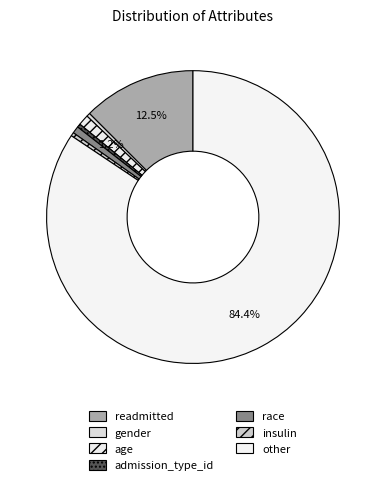

How many slices are in this pie chart?

7